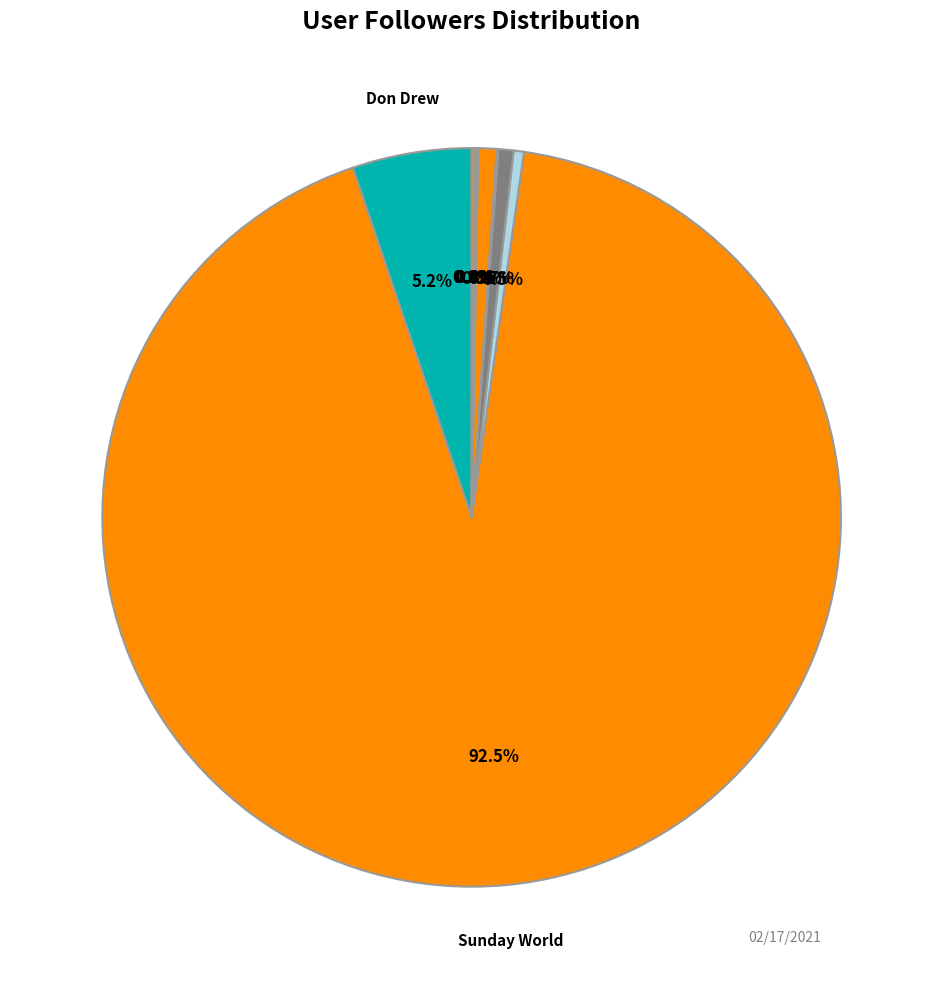

Rank the categories by value from lowest to highest.

HealthierSouthWirral, Sunlight Group Practice, Spital Surgery, renegadexbio, Civic Medical Centre, Mandy Dunbar, Womack AMC, Jennifer Coleman, Don Drew, Sunday World